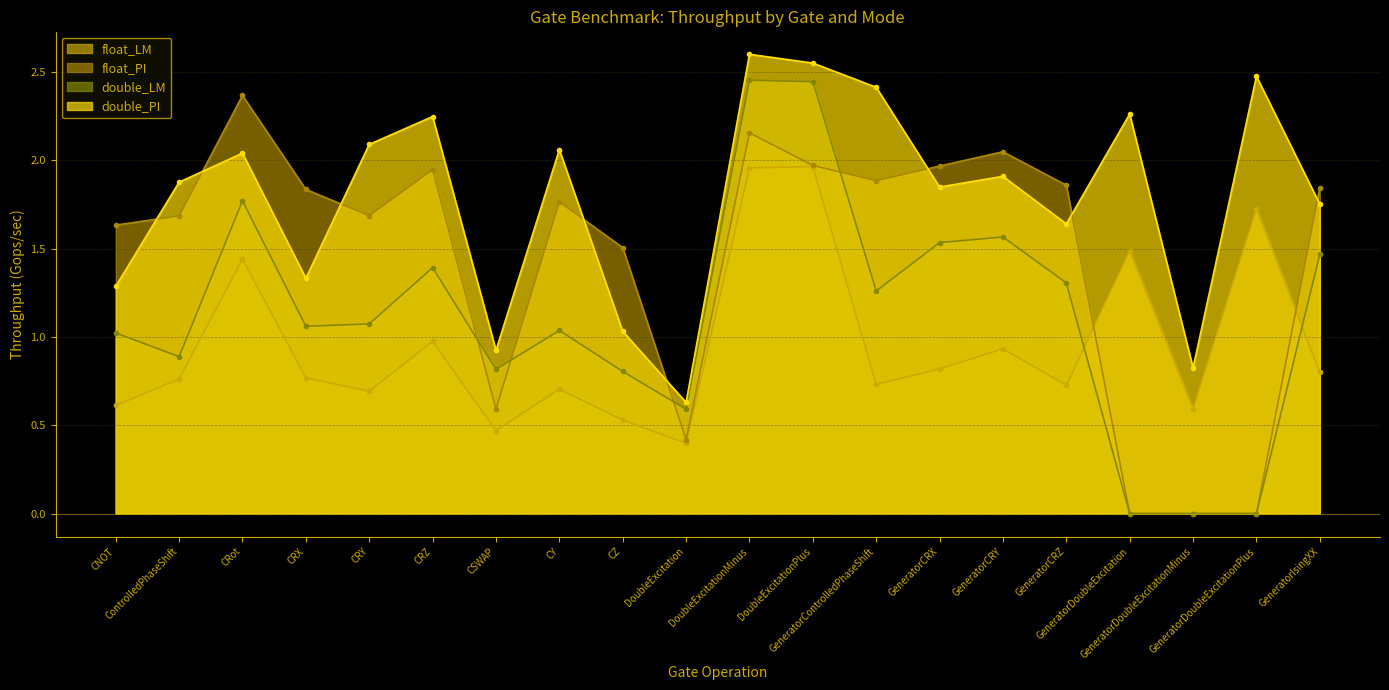

Reading right to left, extract all data points from this chart.

float_LM: 0.8	1.7	0.6	1.5	0.7	0.9	0.8	0.7	2.0	2.0	0.4	0.5	0.7	0.5	1.0	0.7	0.8	1.4	0.8	0.6
float_PI: 1.8	0.0	0.0	0.0	1.9	2.0	2.0	1.9	2.0	2.2	0.4	1.5	1.8	0.6	1.9	1.7	1.8	2.4	1.7	1.6
double_LM: 1.5	0.0	0.0	0.0	1.3	1.6	1.5	1.3	2.4	2.5	0.6	0.8	1.0	0.8	1.4	1.1	1.1	1.8	0.9	1.0
double_PI: 1.8	2.5	0.8	2.3	1.6	1.9	1.8	2.4	2.6	2.6	0.6	1.0	2.1	0.9	2.2	2.1	1.3	2.0	1.9	1.3